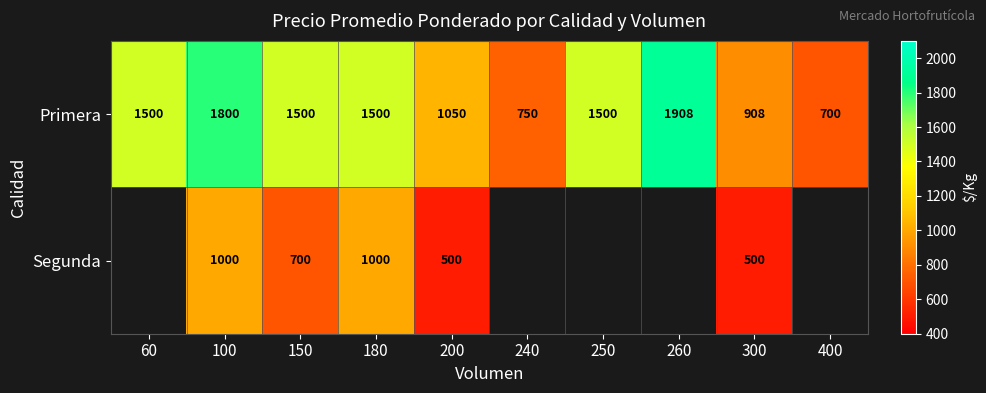

At which category is the sum across all series the highest?

100